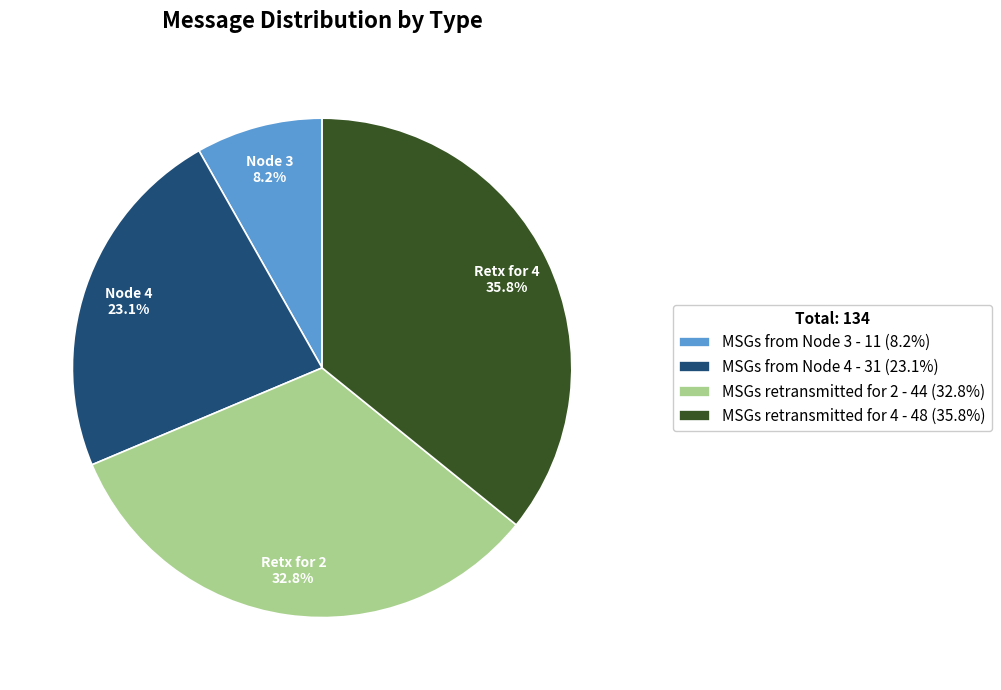

What percentage do MSGs from Node 4 and MSGs retransmitted for 4 together represent?

59.0%